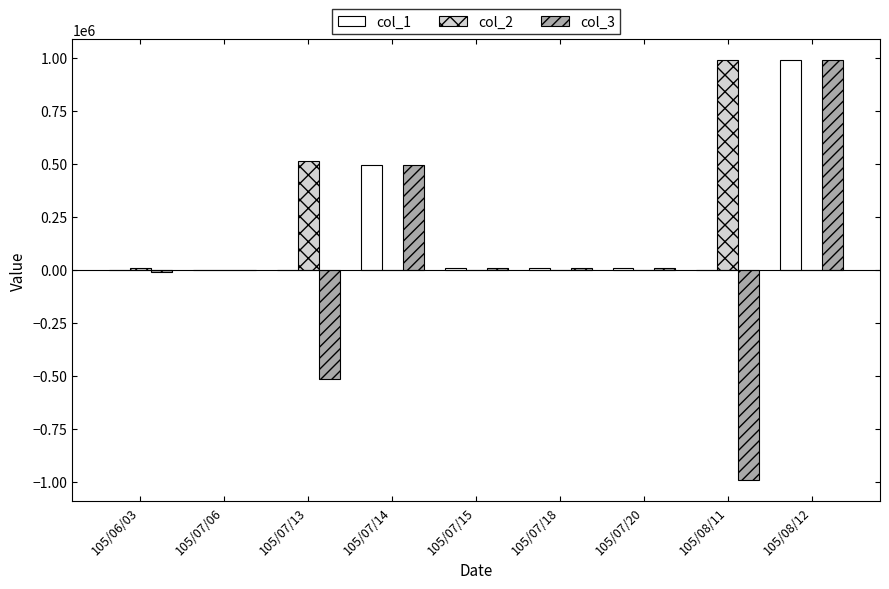

At which category is the sum across all series the highest?

105/08/12